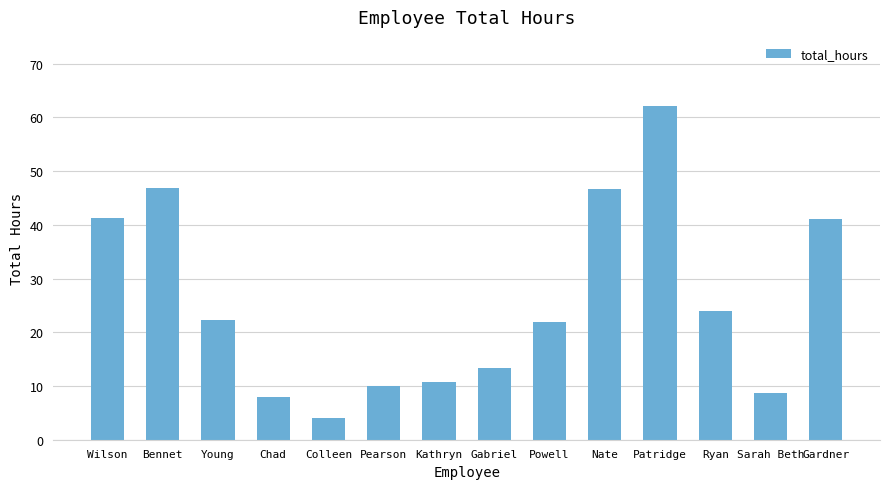

Are the bars horizontal?

No